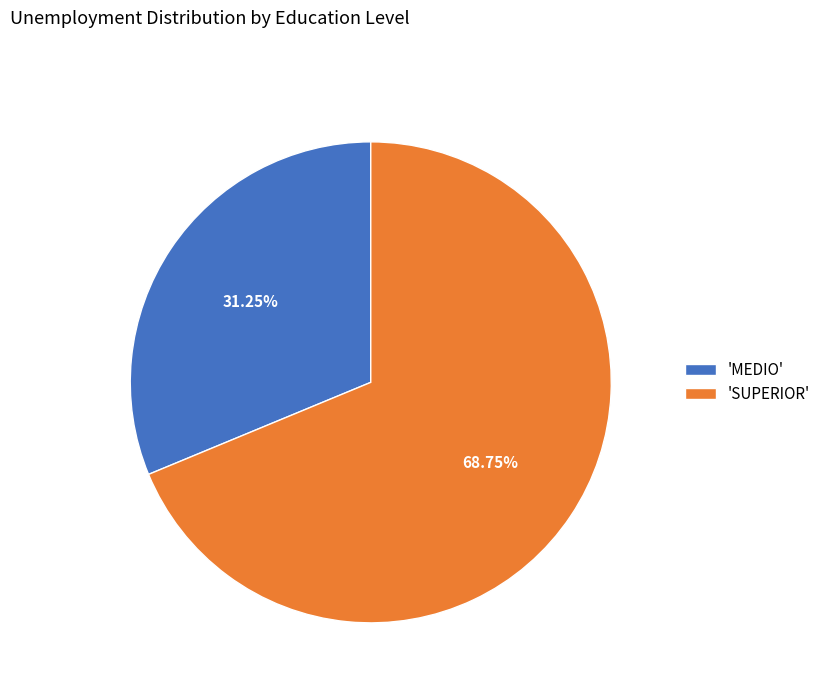

Is there any slice that represents more than half of the pie?

Yes